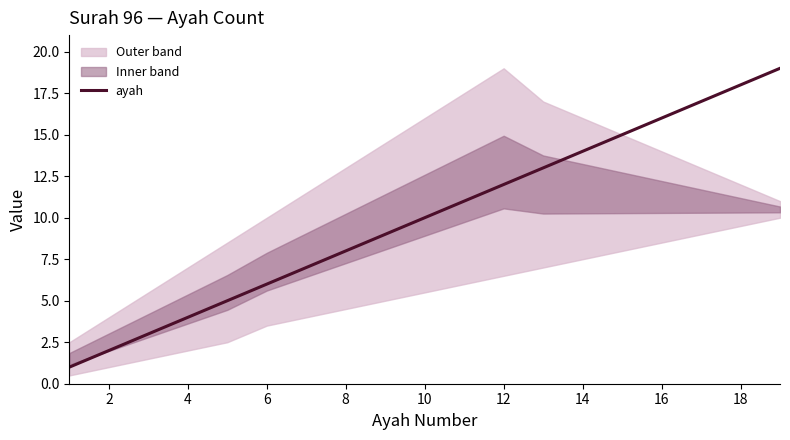

Reading left to right, list all the values displayed in this chart.

1	2	3	4	5	6	7	8	9	10	11	12	13	14	15	16	17	18	19